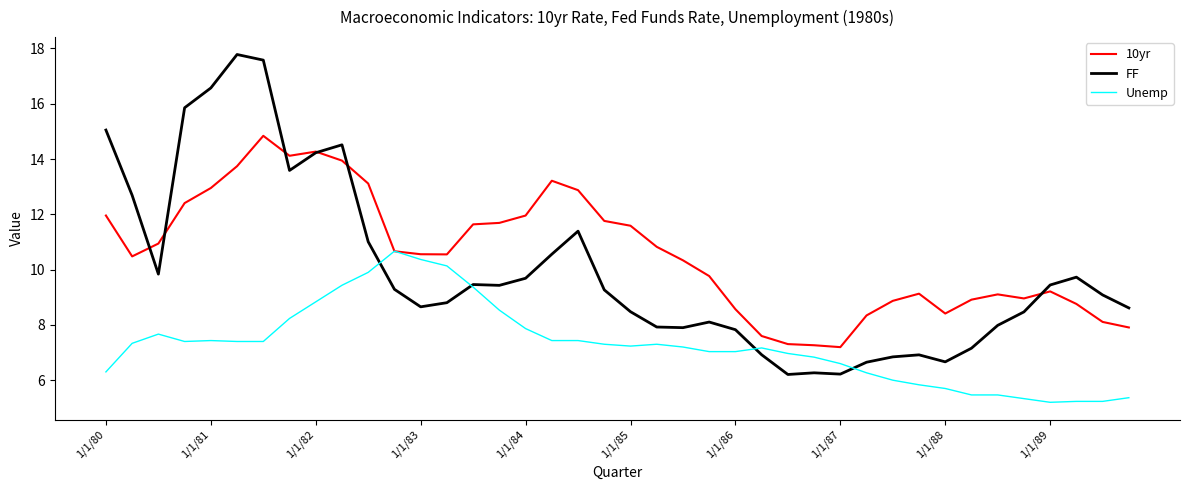

List the series in order of their overall mean, highest first.

10yr, FF, Unemp